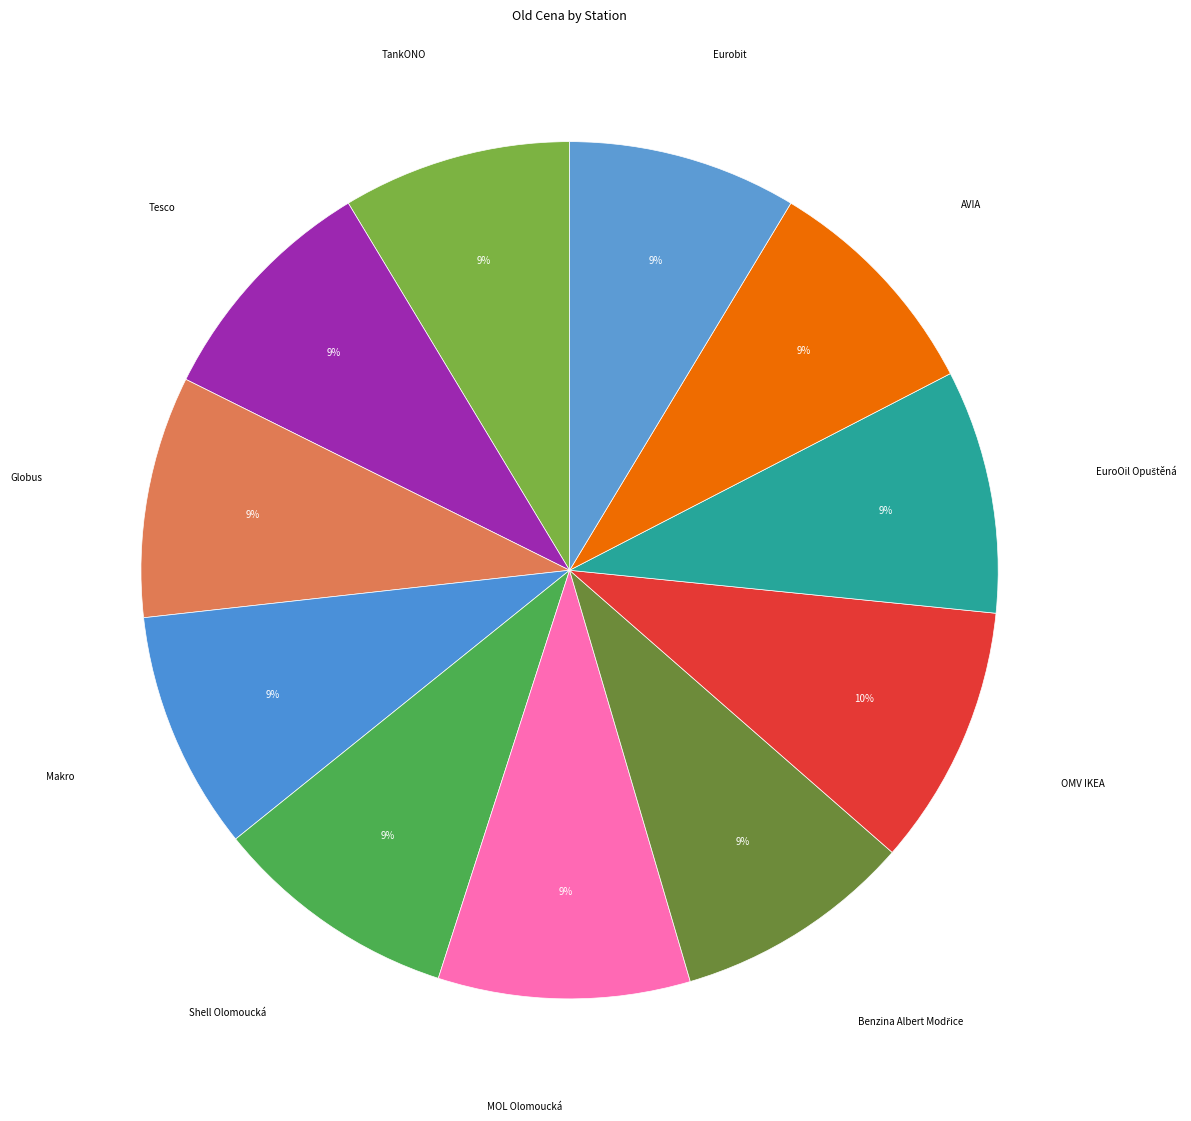

What is the largest slice in the pie chart?

OMV IKEA